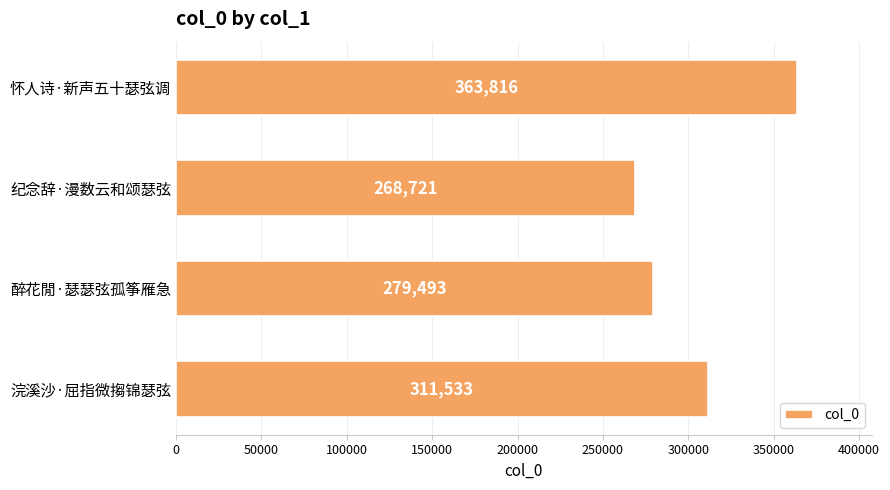

Reading top to bottom, extract all data points from this chart.

363816	268721	279493	311533